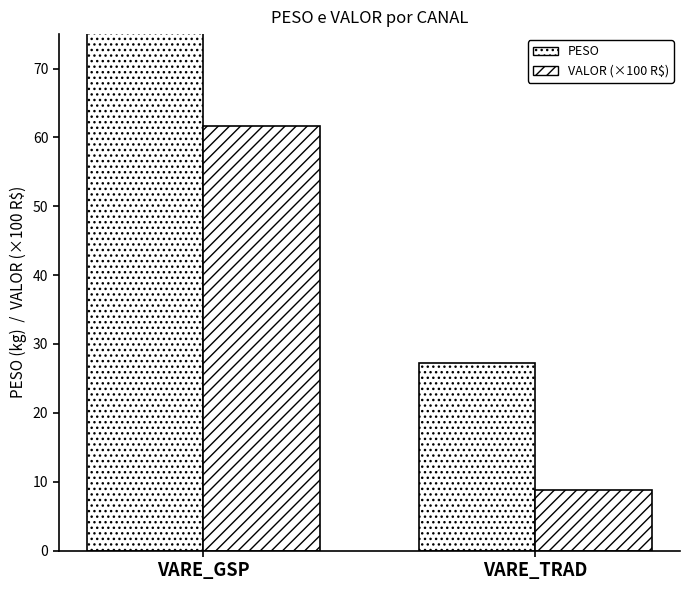

What is the sum of the VALOR (×100 R$) values at VARE_GSP and VARE_TRAD?

70.4